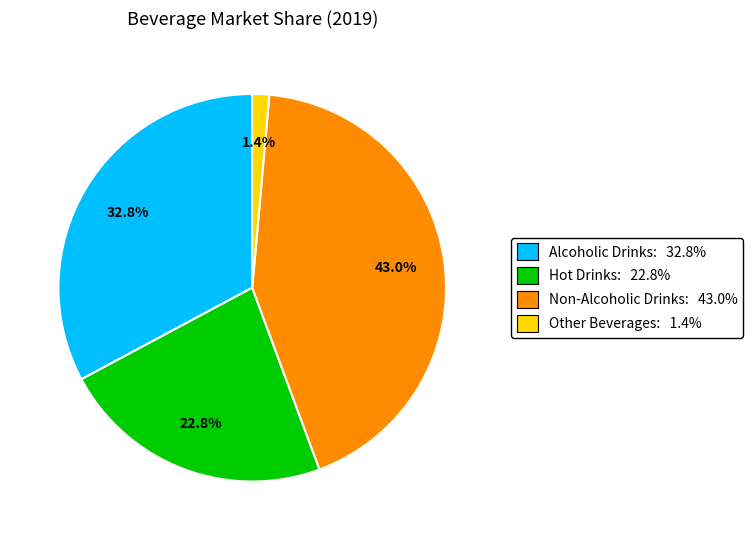

How many slices are in this pie chart?

4